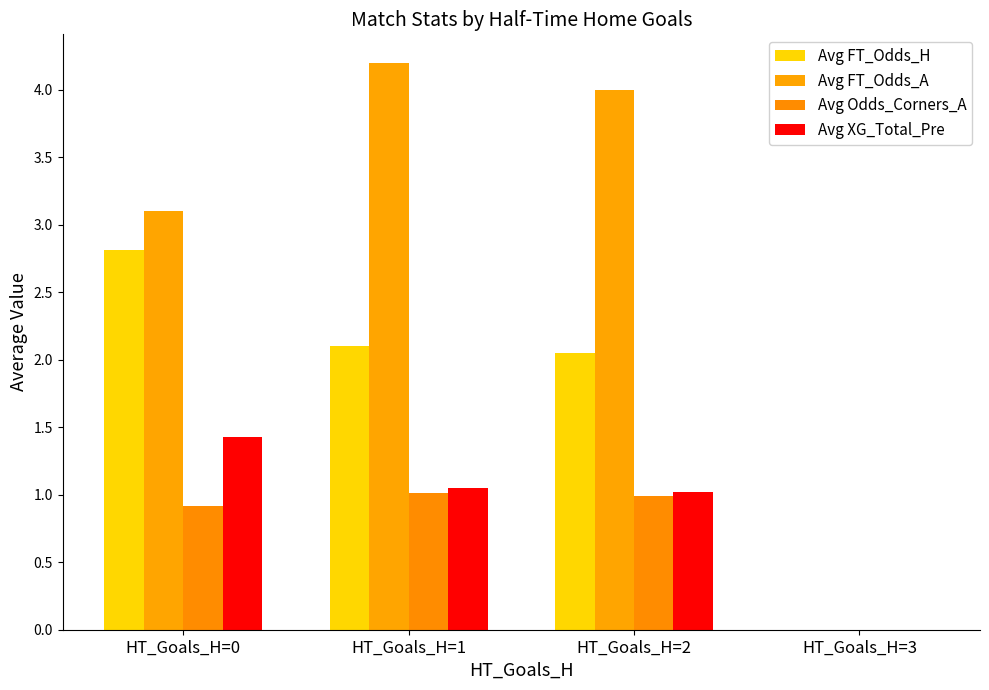

Are the bars grouped side by side (vs. stacked)?

Yes